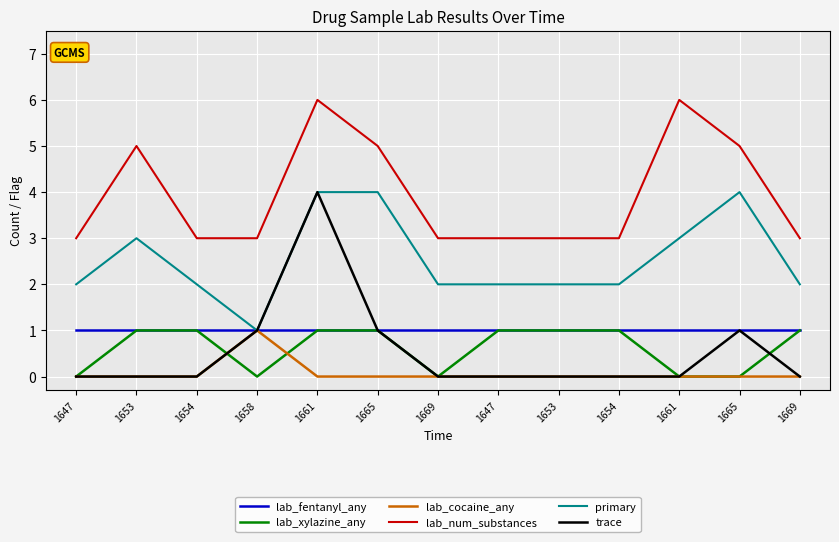

Does the chart display data point markers on the line(s)?

No